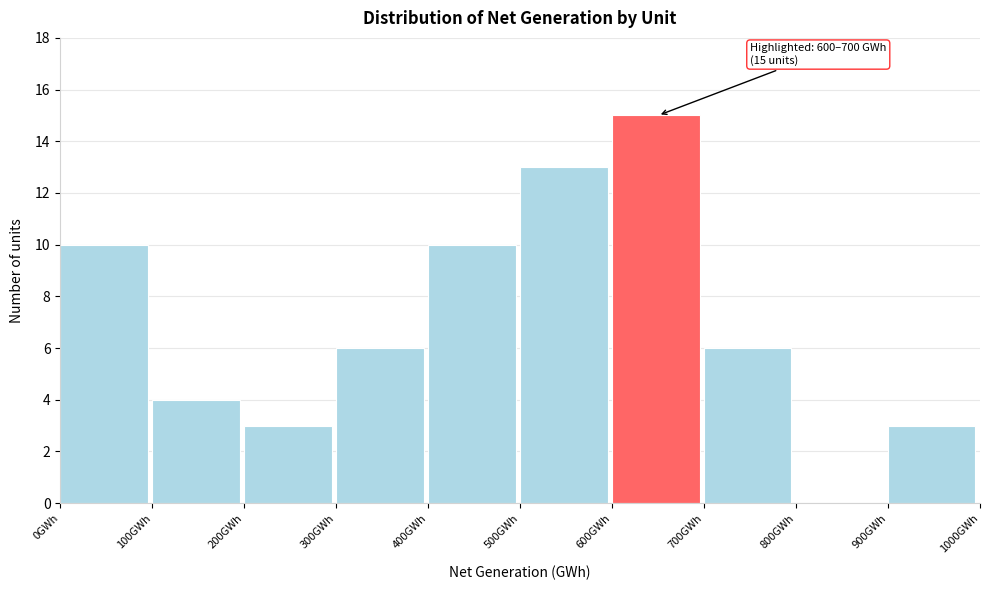

Which range on the x-axis has the tallest bar?

600 to 700